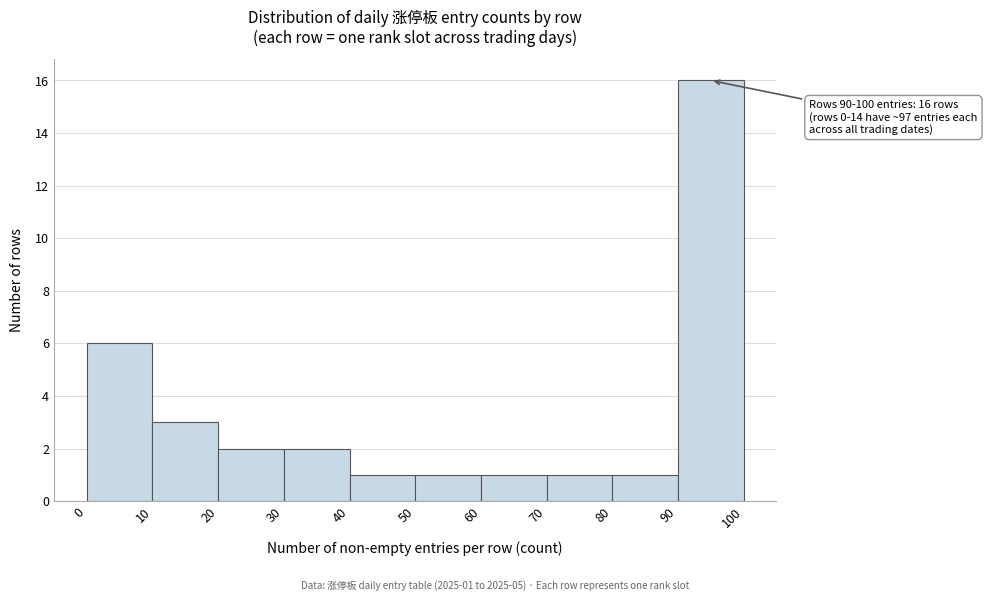

Over which range of the x-axis is the bar tallest?

90 to 100